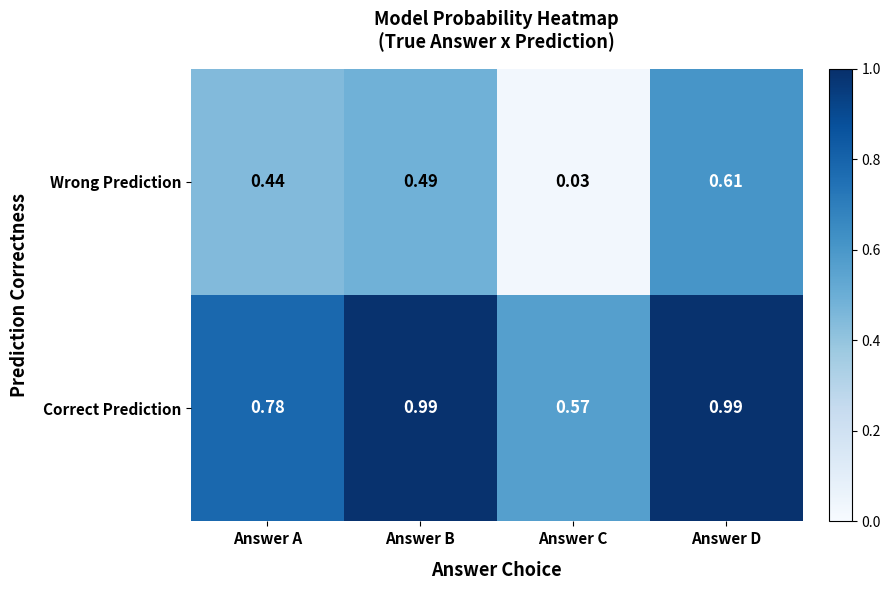

Rank the series by their average value, from lowest to highest.

Wrong Prediction, Correct Prediction